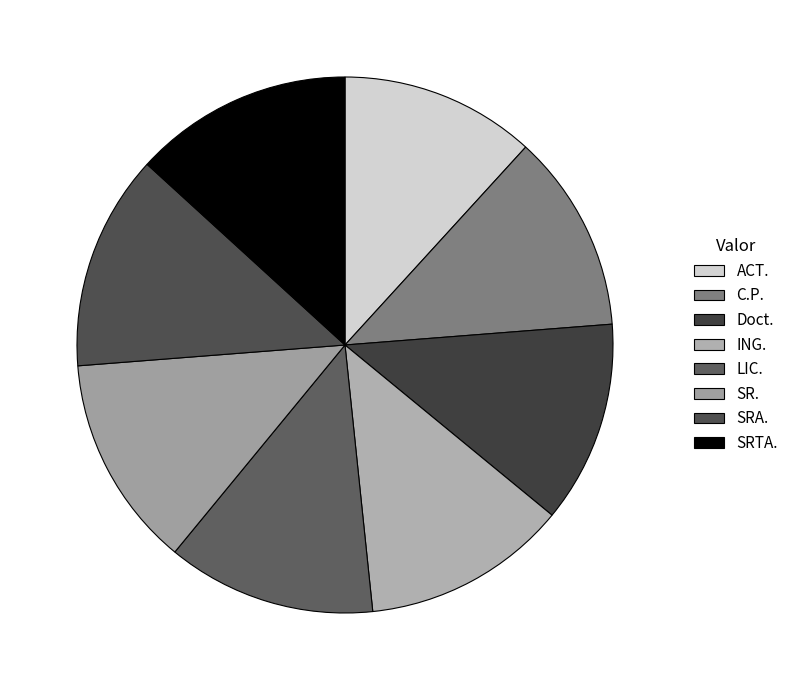

Approximately how many times larger is the value at LIC. compared to SRTA.?

1.0